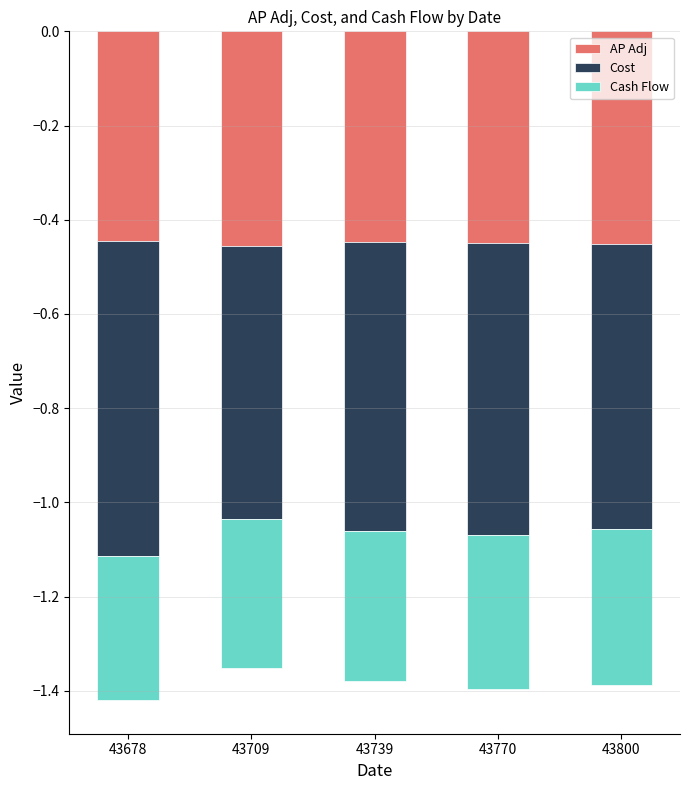

Are the bars horizontal?

No